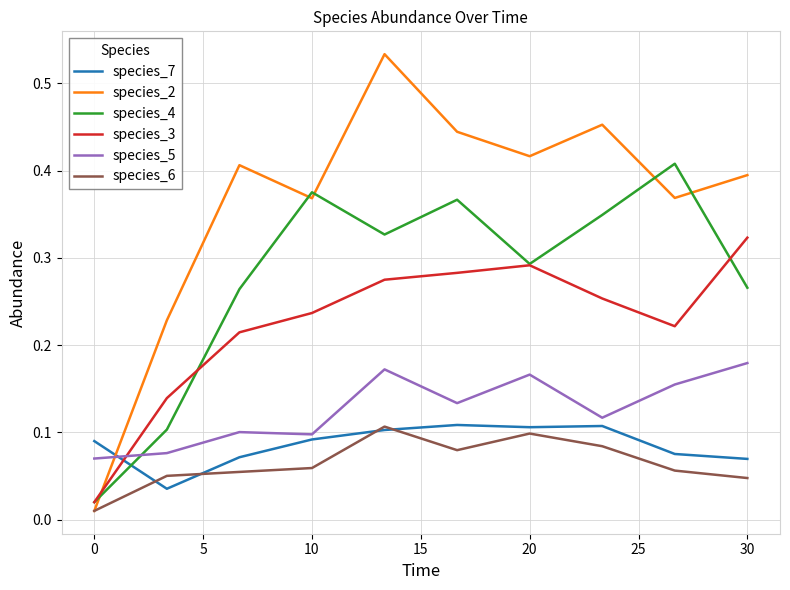

How many categories are shown in the chart?

10